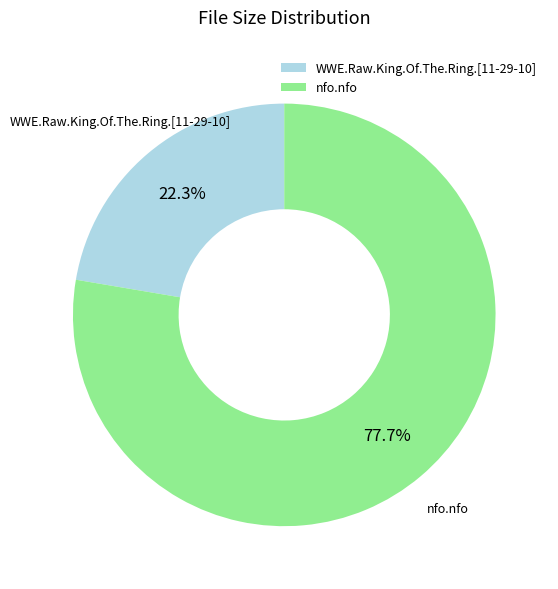

Count the number of slices in the pie.

2